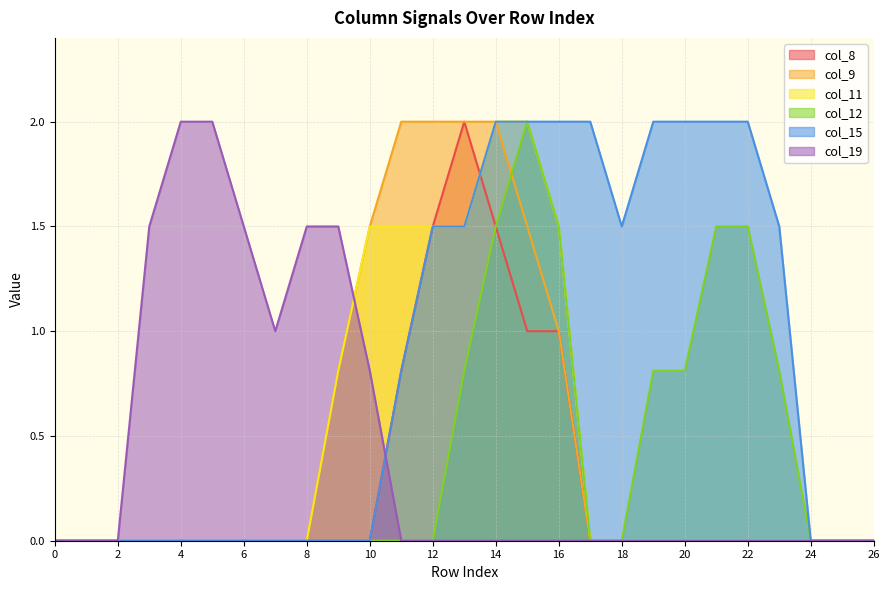

True or false: col_19 has more than 2 interior local peaks.

False